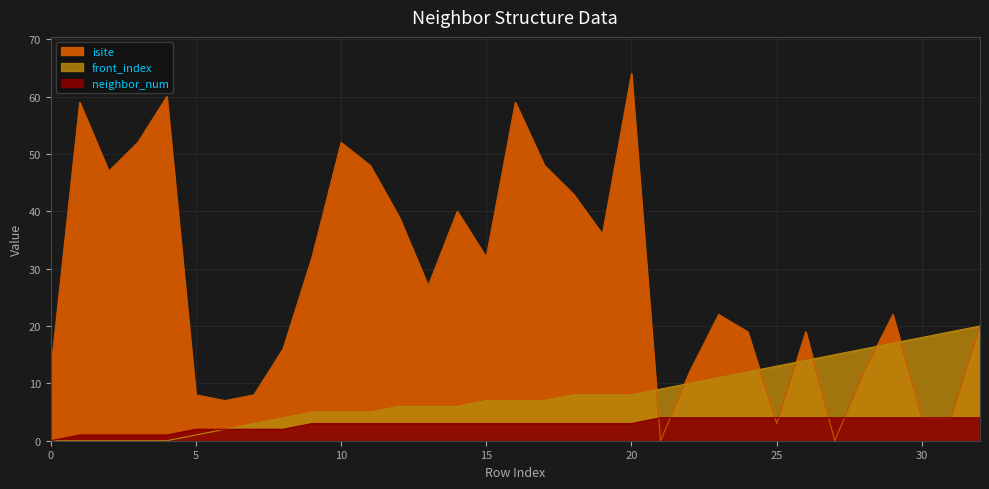

At which label is isite closest to 32?

9